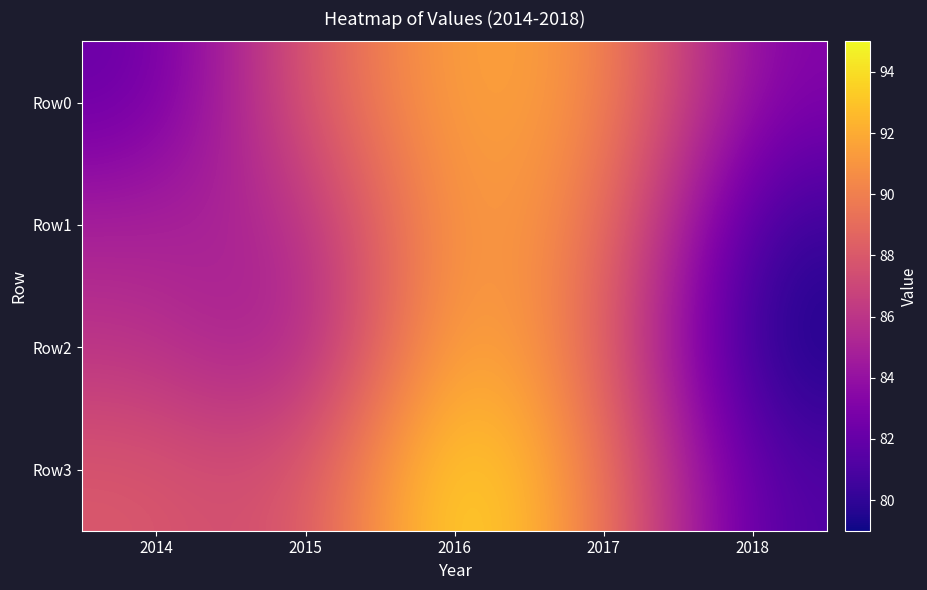

Which series has the largest total across all categories?

Row3